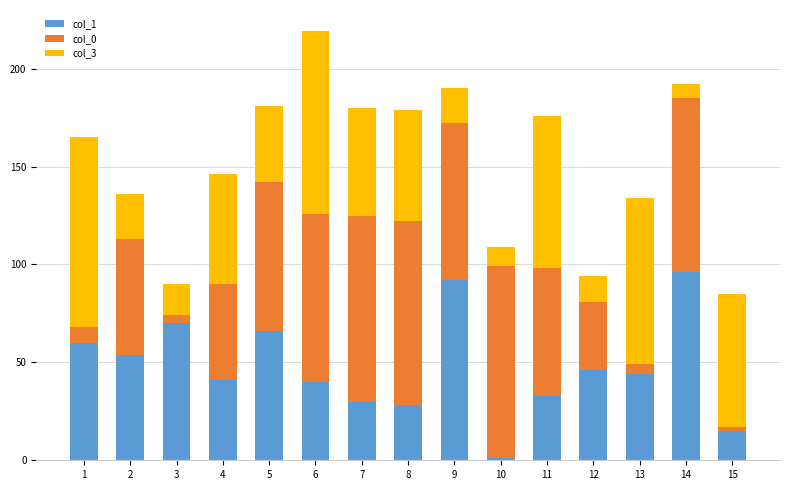

The col_1 series shows 30 at 7. True or false?

True